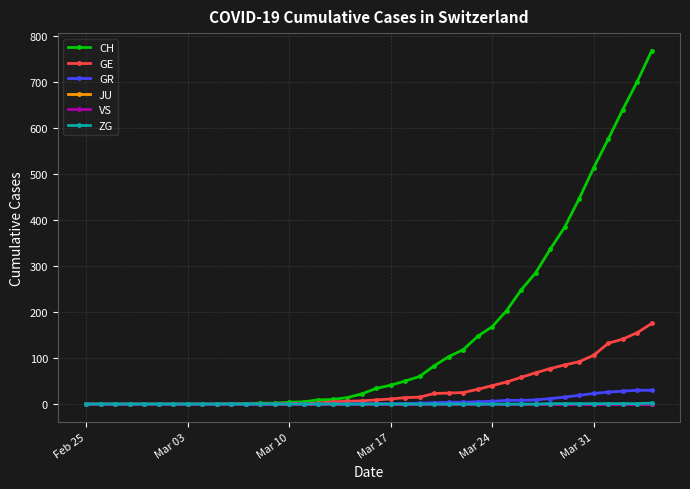

Is this an area chart (filled region under the line)?

No